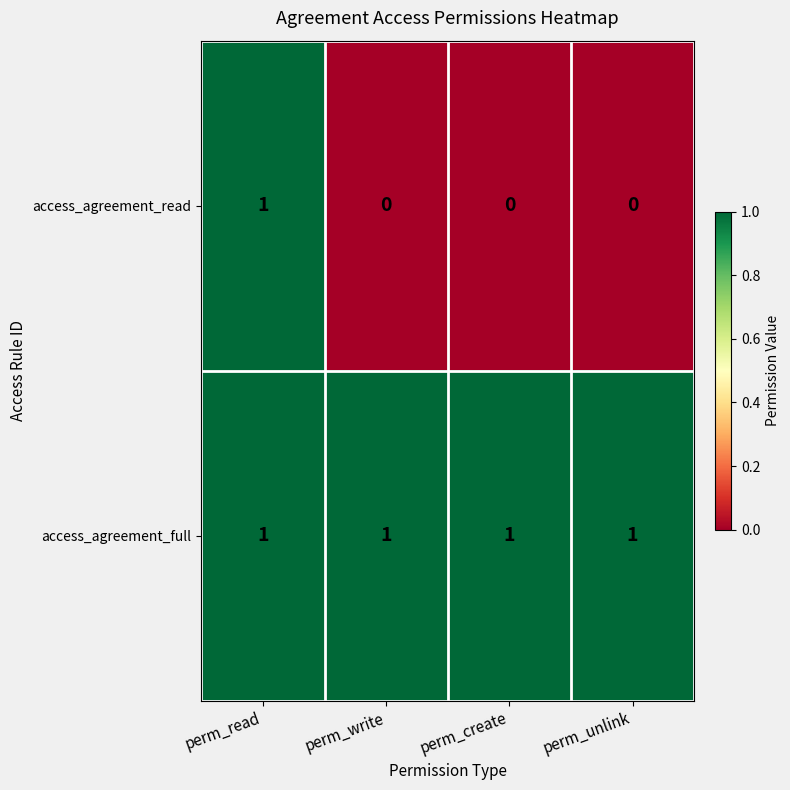

Rank the series by their average value, from lowest to highest.

access_agreement_read, access_agreement_full